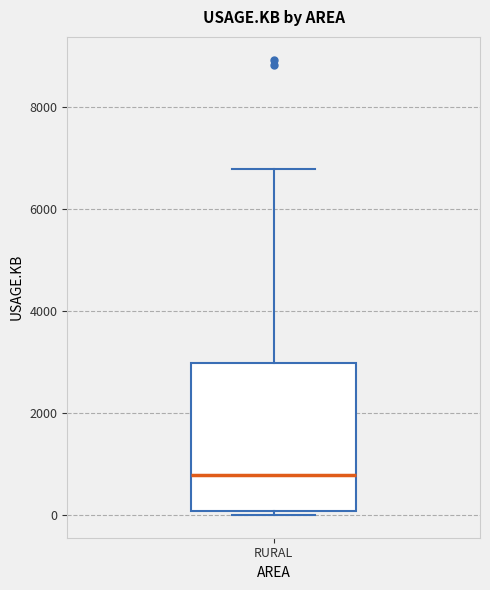

Transcribe this box plot: give where the median line is, the range the box spans, and where the two whiskers end, as read against the y-axis. The values are not printed on the chart, so give them approximately, as read against the axis.

median 800, box 0 to 3000, whiskers 0 (just below the box's lower edge) to 6800